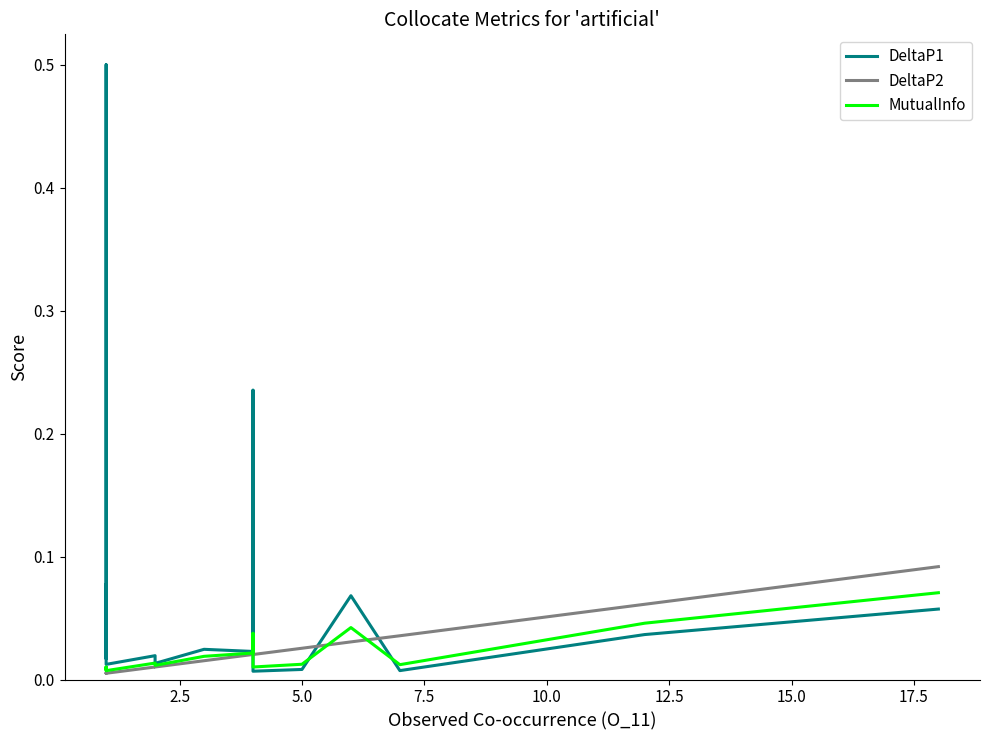

Count the MutualInfo values in the range 0 to 1.

18